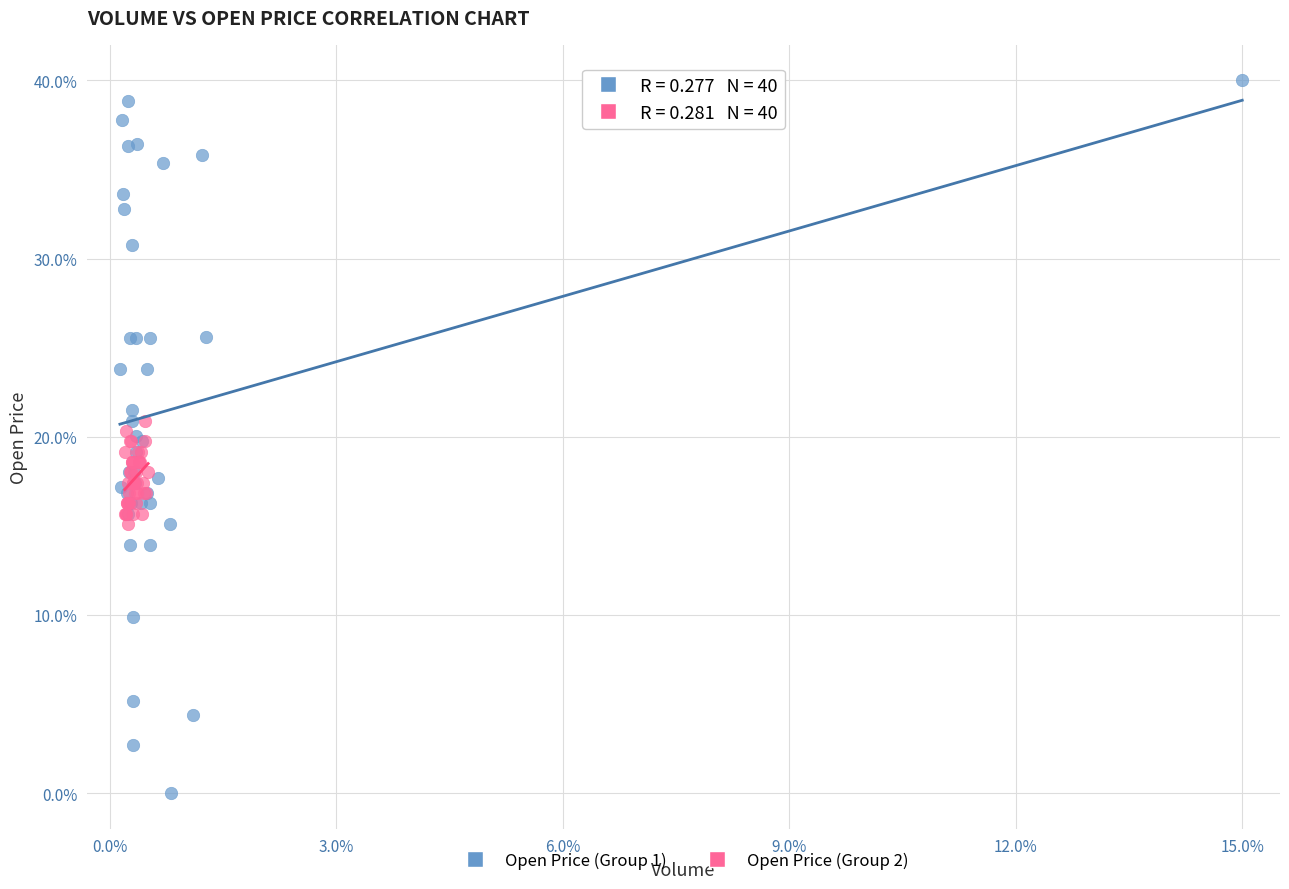

Which series has the widest spread of Y values?

Open Price (Group 1)